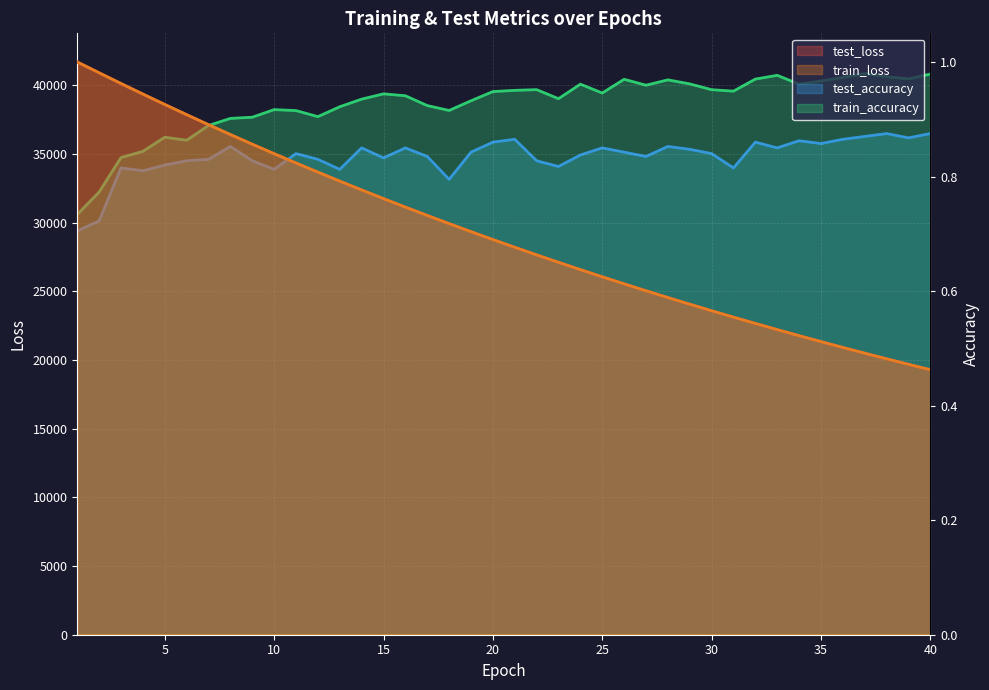

Where is the first local minimum for test_accuracy?

4